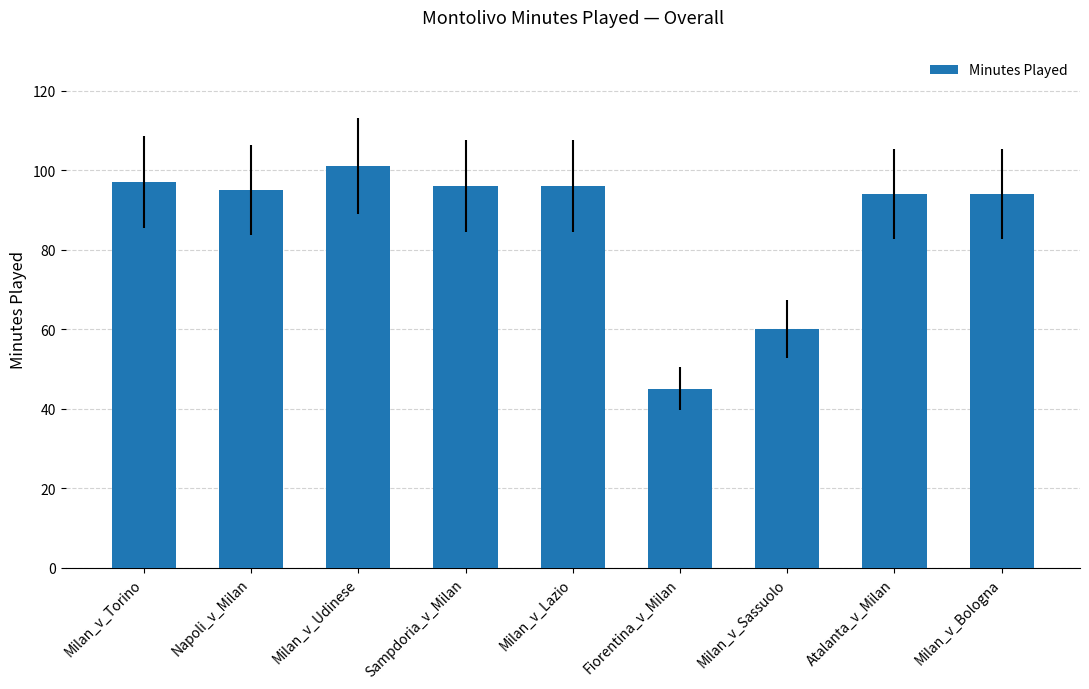

What is the sum of all values?

778